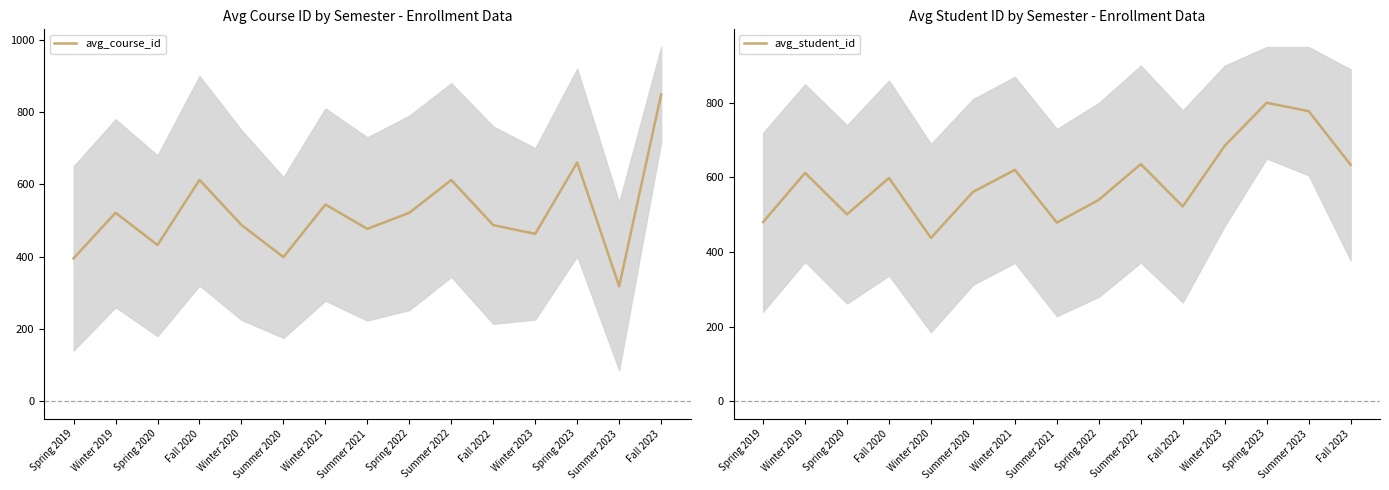

Which series has the largest total across all categories?

avg_student_id